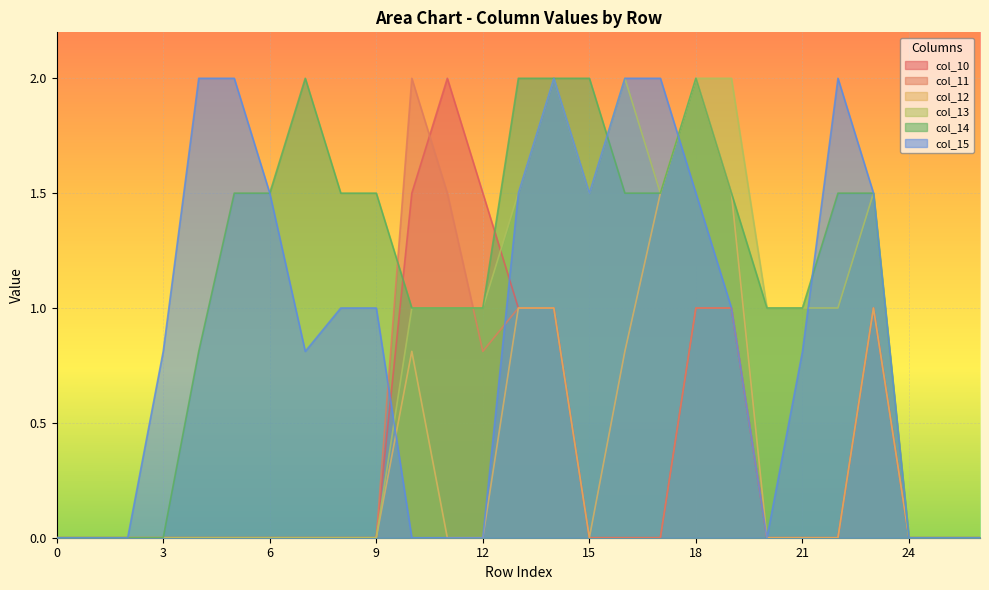

What is the maximum value for col_12?

2.0